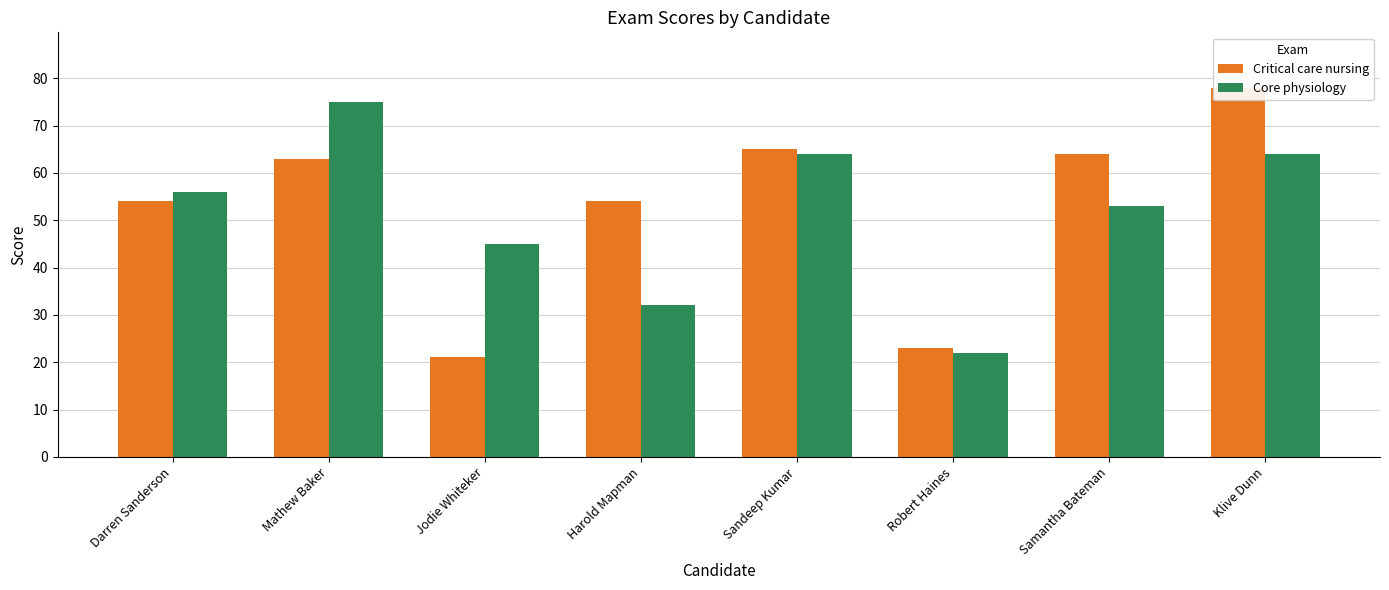

Which series has the largest range (max minus min)?

Critical care nursing